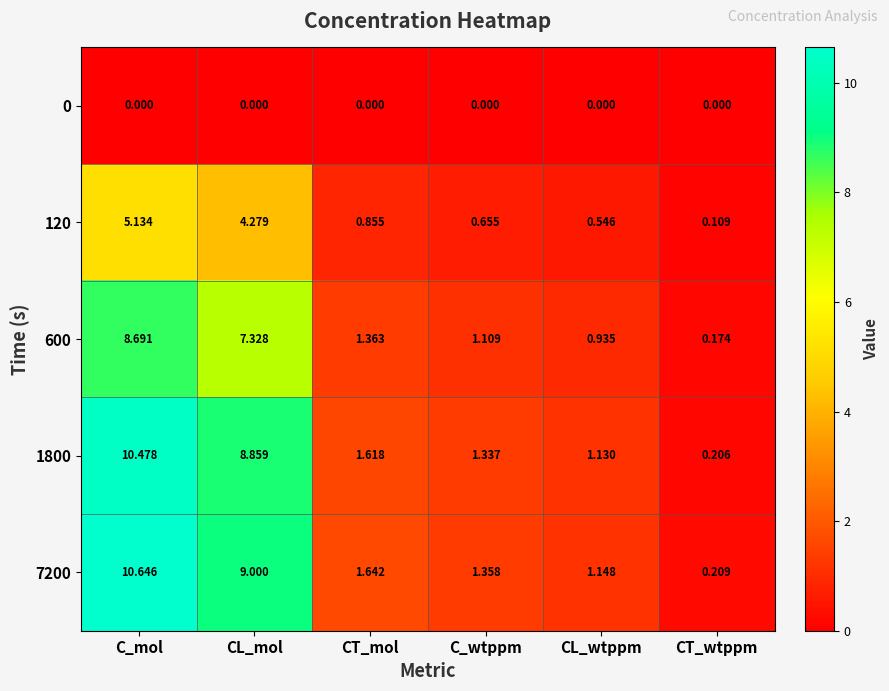

List the series in order of their peak value, lowest first.

0, 120, 600, 1800, 7200